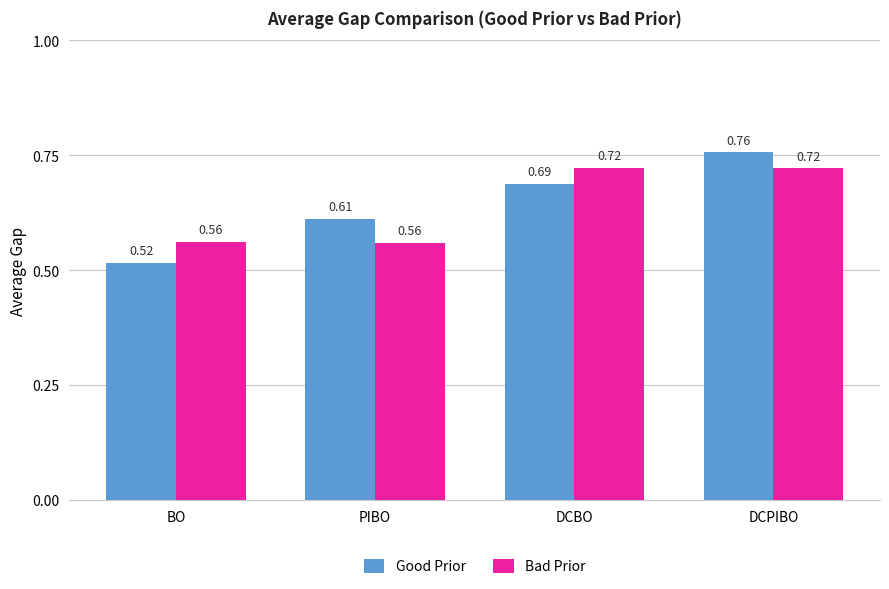

Count the number of data series in this chart.

2